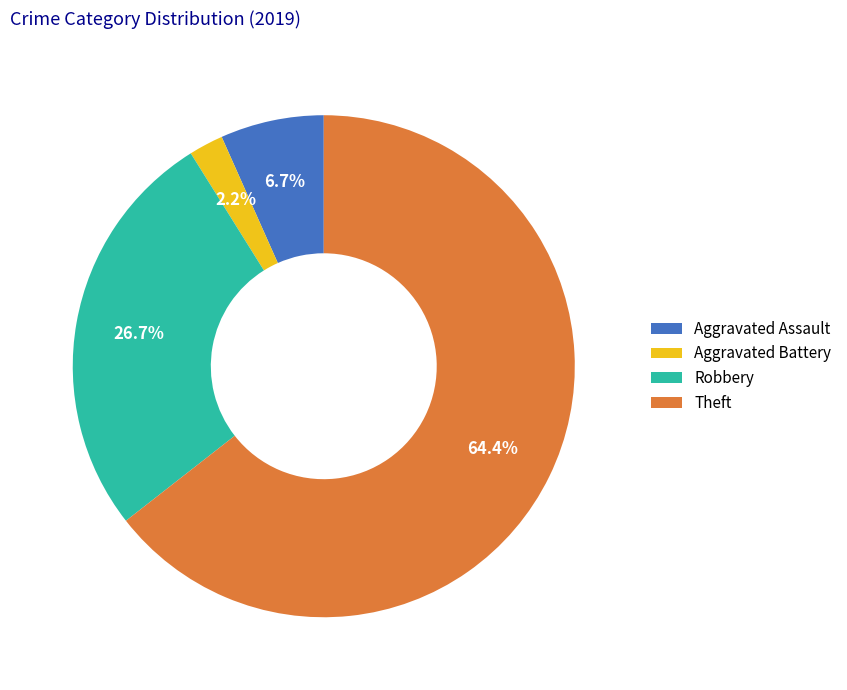

Which slice is the smallest?

Aggravated Battery